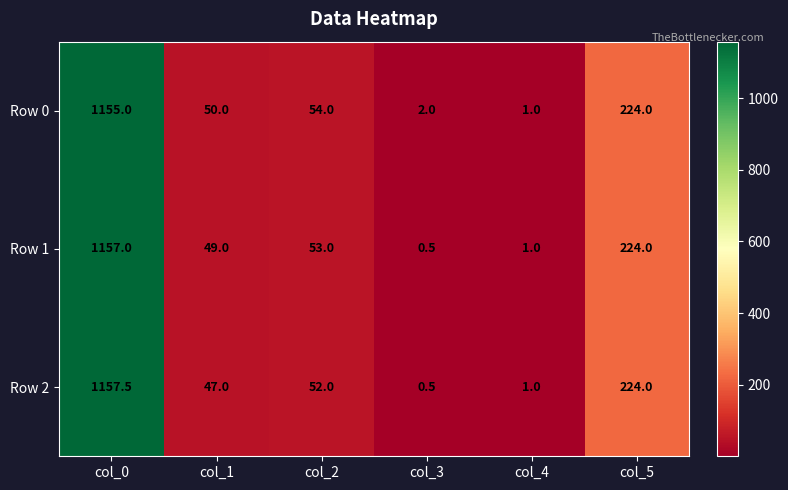

At which category is the sum across all series the highest?

col_0